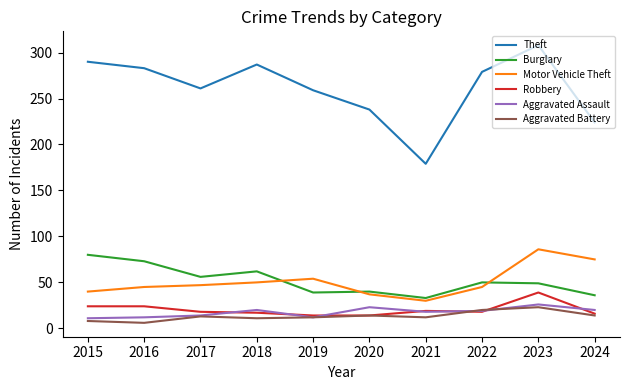

What is the difference between the Theft values at 2015 and 2023?

18